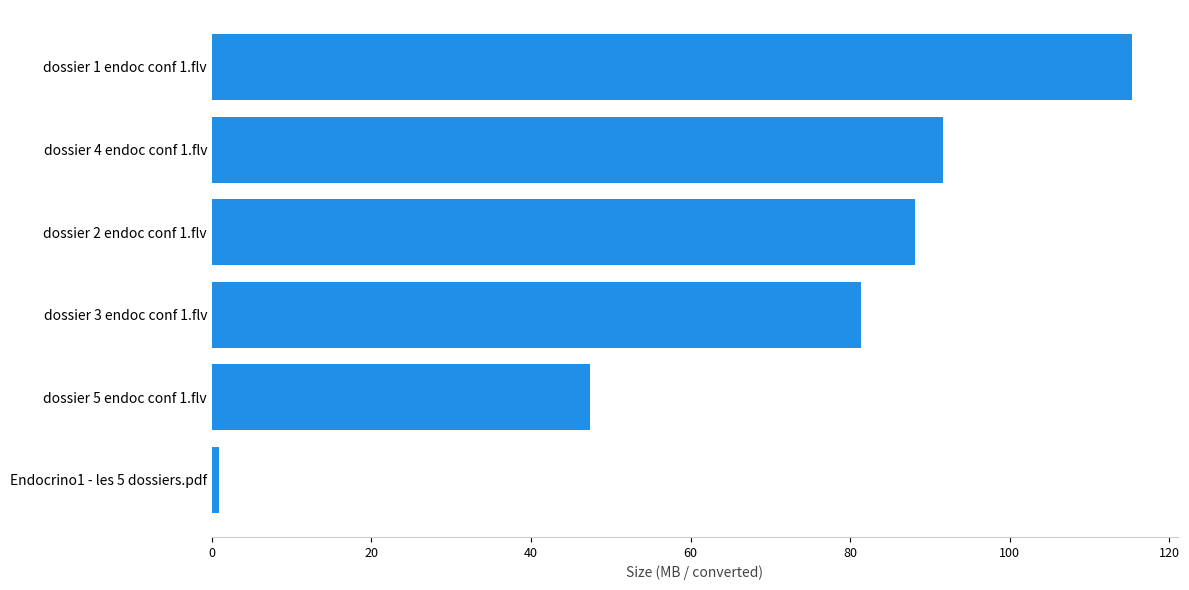

List the labels in order of value, smallest first.

Endocrino1 - les 5 dossiers.pdf, dossier 5 endoc conf 1.flv, dossier 3 endoc conf 1.flv, dossier 2 endoc conf 1.flv, dossier 4 endoc conf 1.flv, dossier 1 endoc conf 1.flv